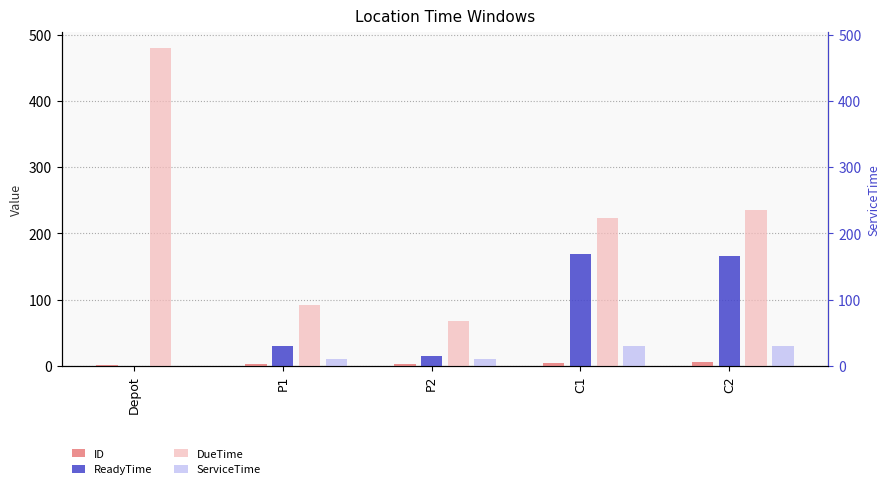

Does the chart contain stacked bars?

No